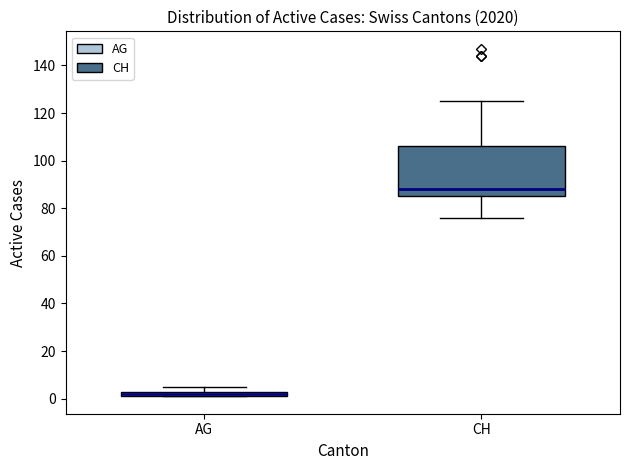

Where is the upper edge of the box for AG on the y-axis? The values are not printed on the chart, so give them approximately, as read against the axis.

4